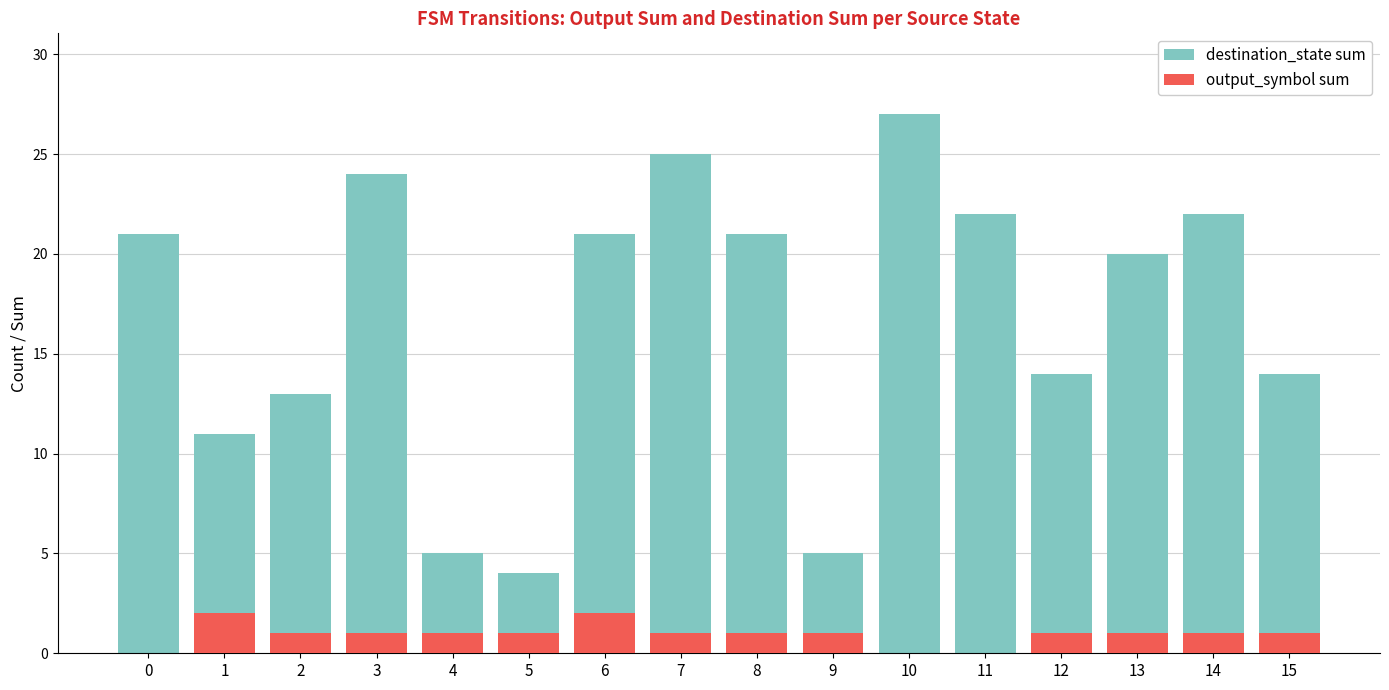

Rank the categories by output_symbol sum value from highest to lowest.

1, 6, 2, 3, 4, 5, 7, 8, 9, 12, 13, 14, 15, 0, 10, 11